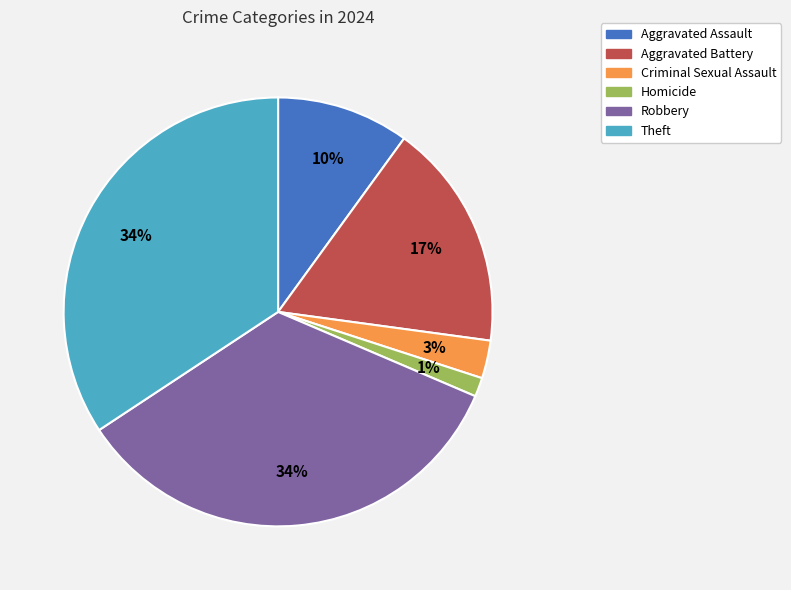

Which slice is the smallest?

Homicide